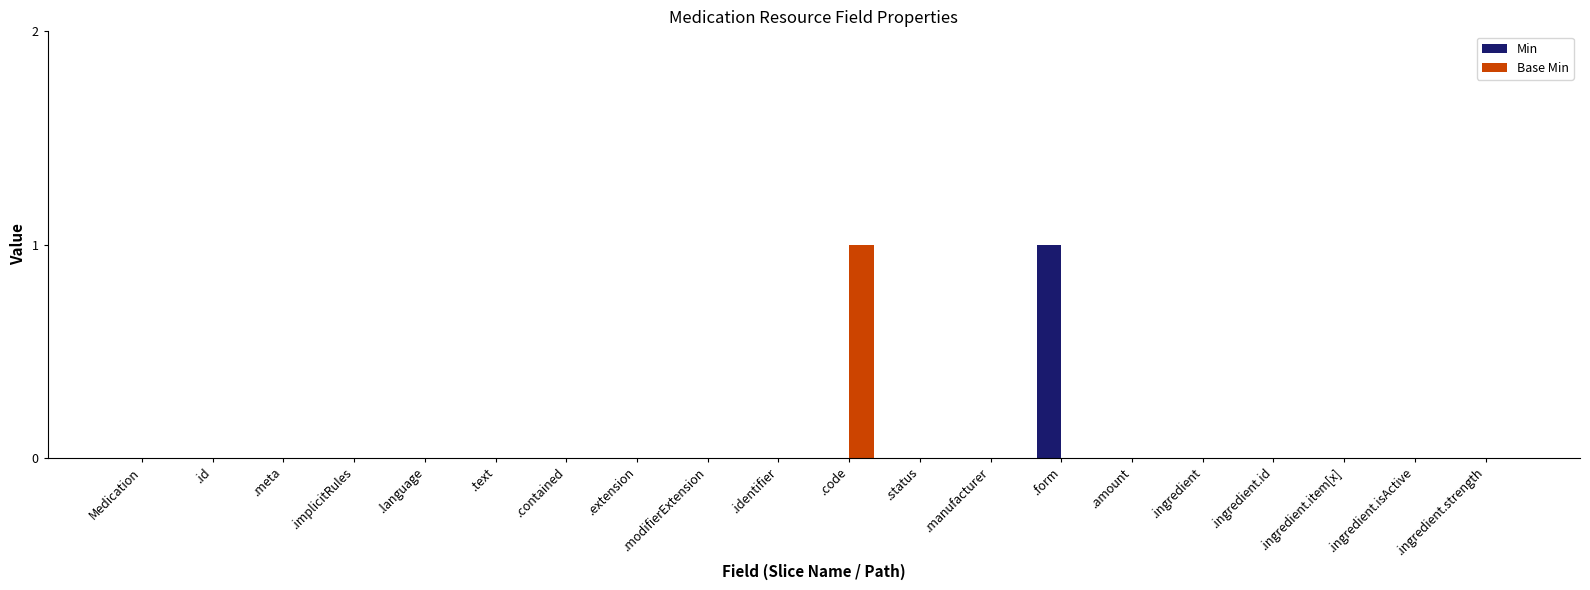

Is it true that Min equals 1 at .meta?

False